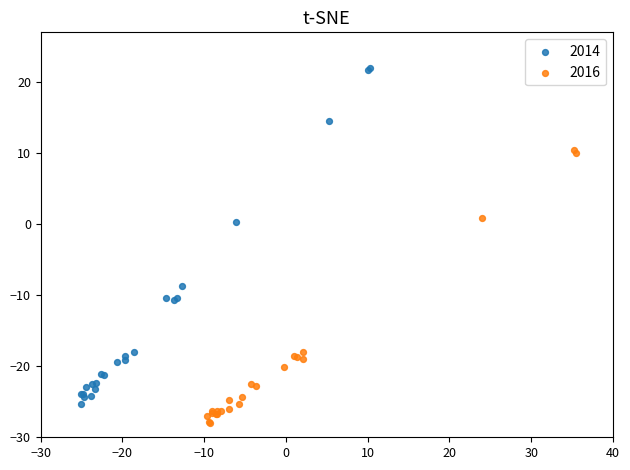

Which series reaches the minimum Y coordinate?

2016